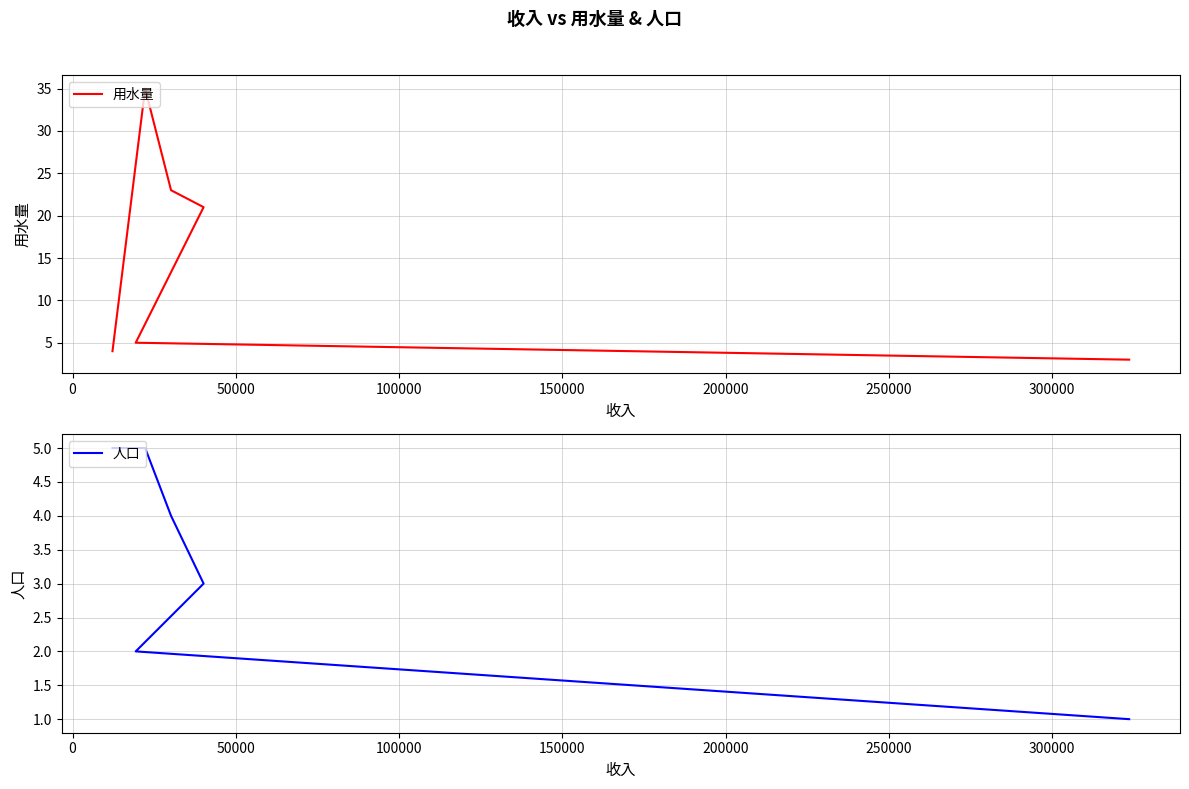

Does the chart have visible grid lines?

Yes